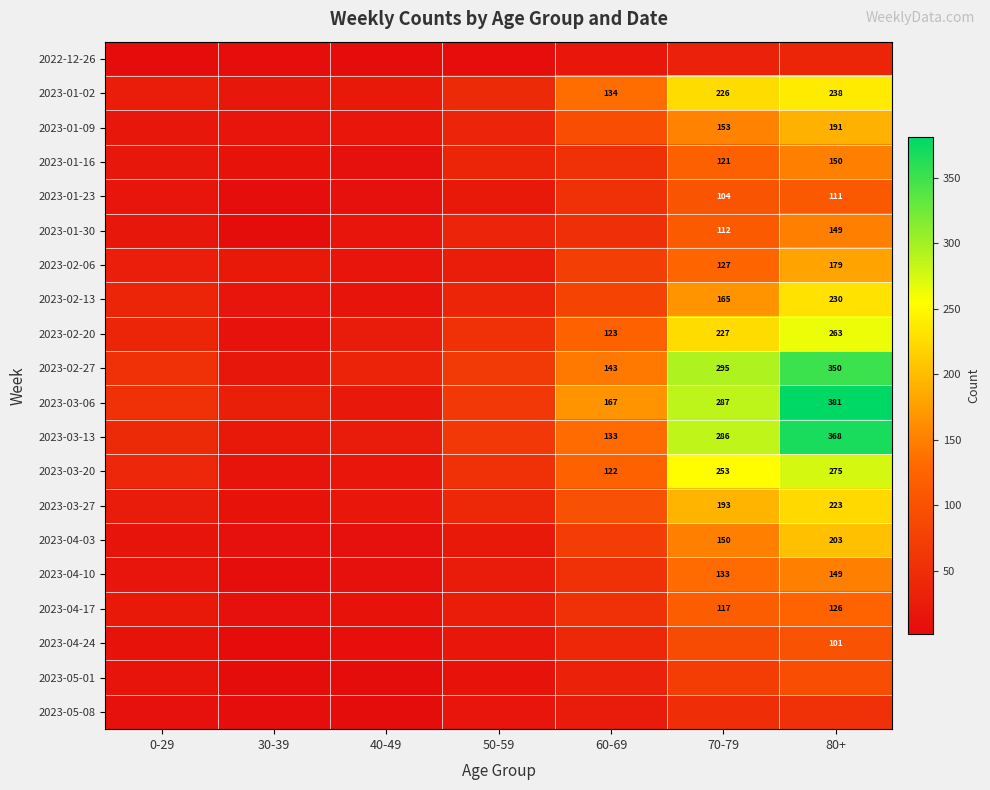

At which category is the sum across all series the highest?

80+